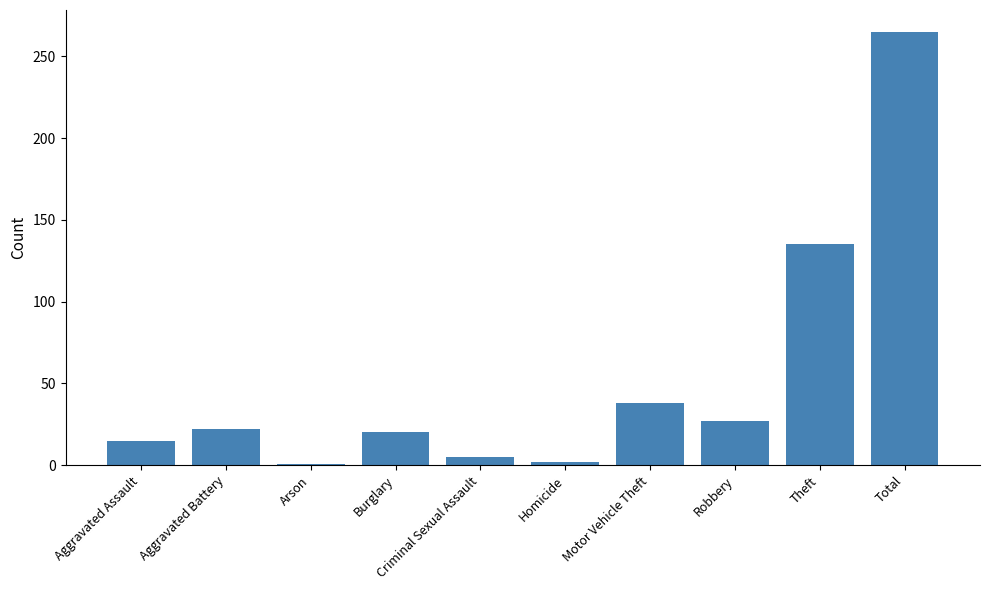

What is the label of the 8th bar from the right?

Arson